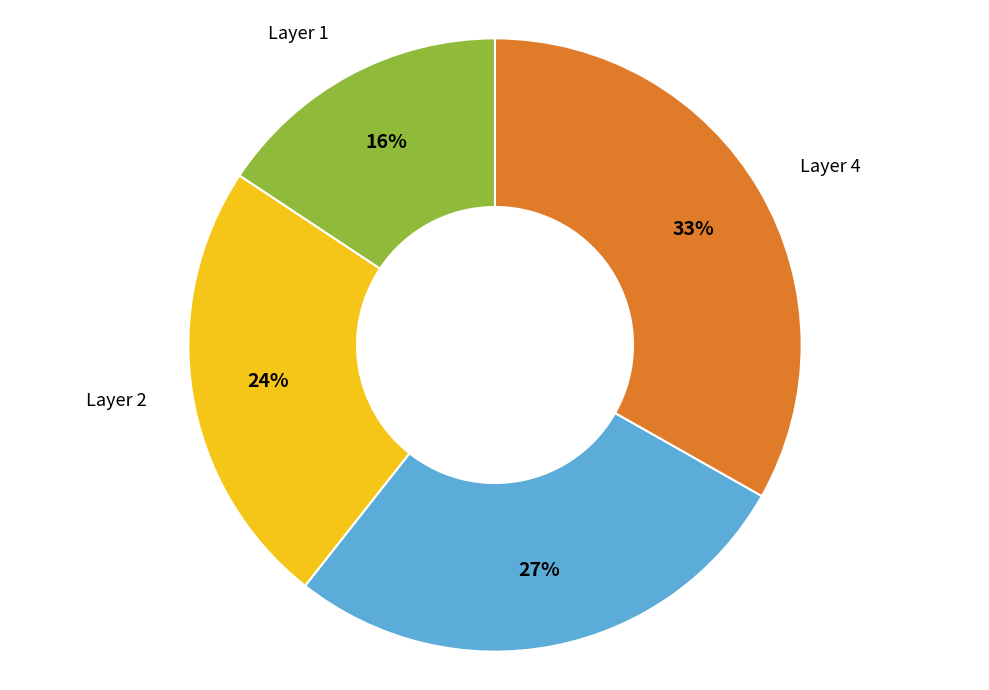

The Layer 2 slice represents 24% of the pie. True or false?

True